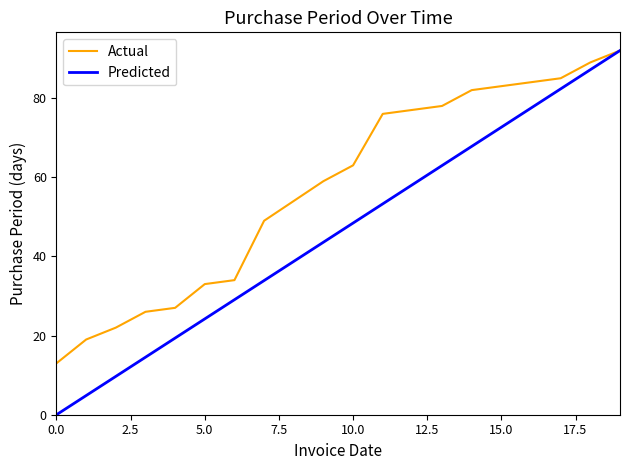

Which series has the largest range (max minus min)?

Predicted